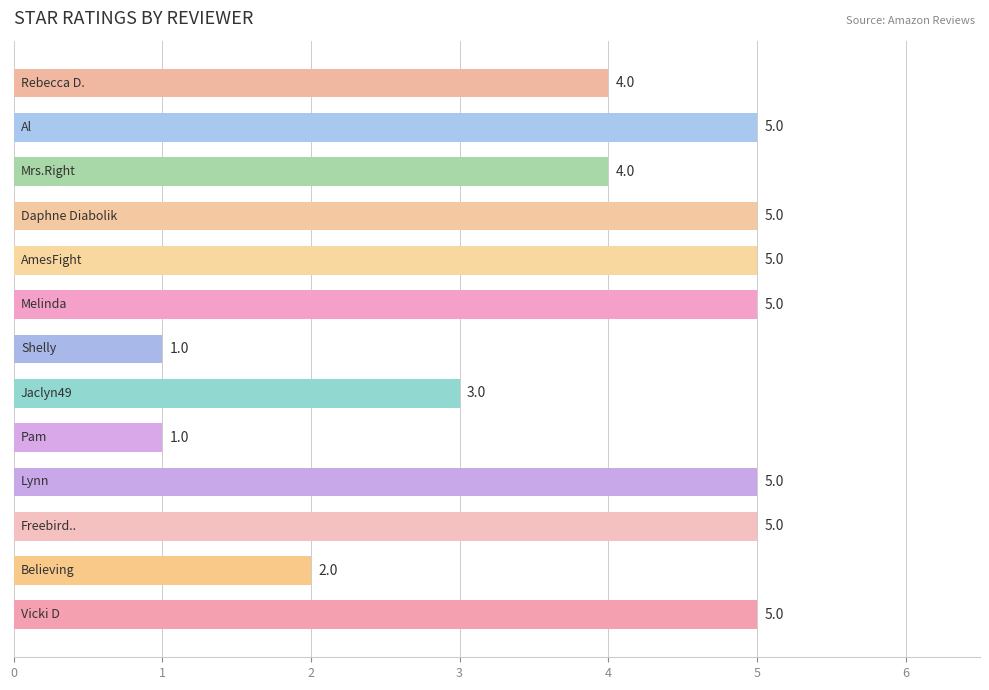

What is the difference between the second highest and second lowest values?

4